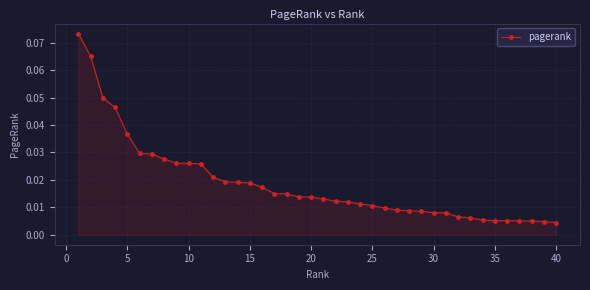

What is the sum of all values?

0.7